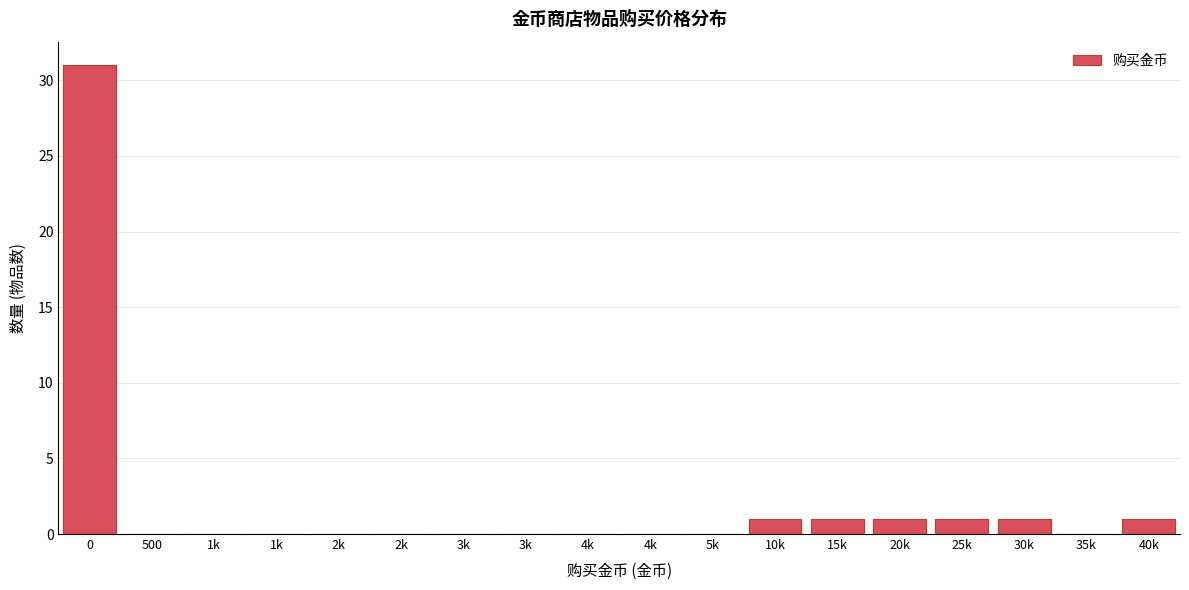

How many distinct data groups are displayed?

1